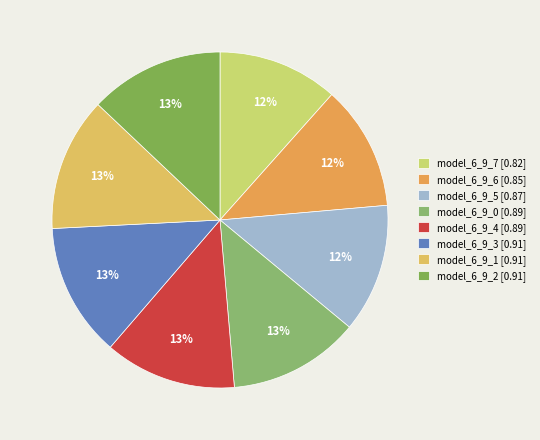

How many slices are in this pie chart?

8